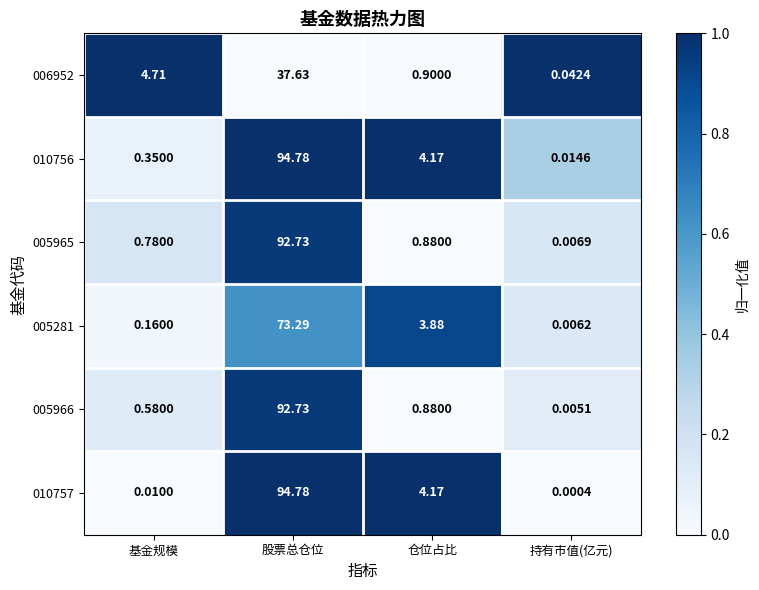

Is the value of 010757 at 仓位占比 greater than the value of 005281 at 持有市值(亿元)?

Yes